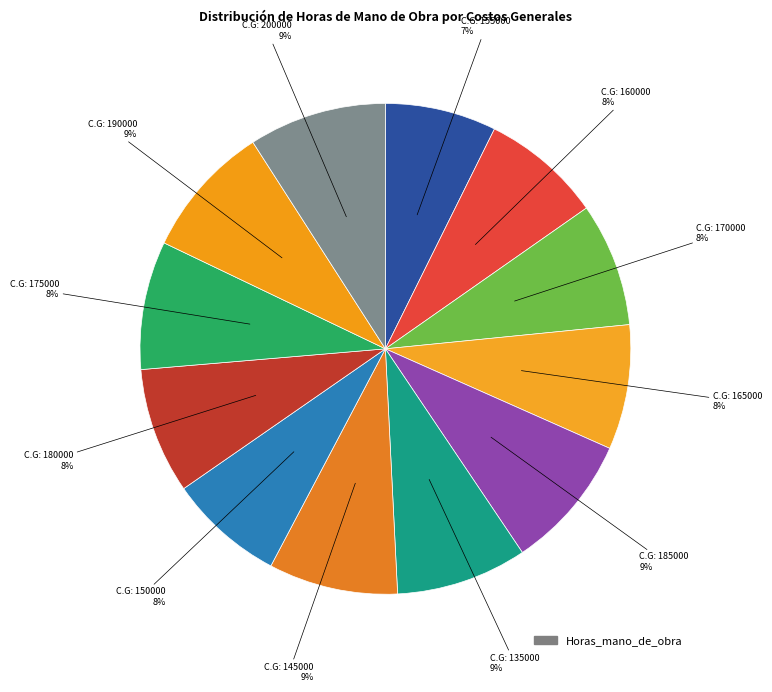

Count the number of slices in the pie.

12